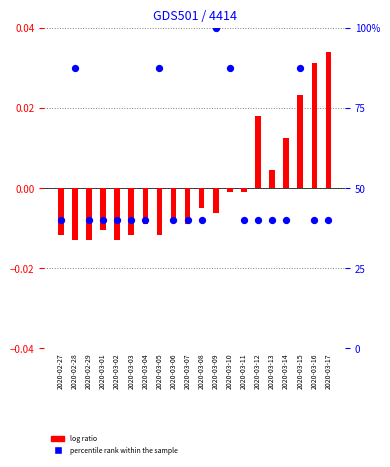

Which series has the largest Y range (max minus min)?

percentile rank within the sample